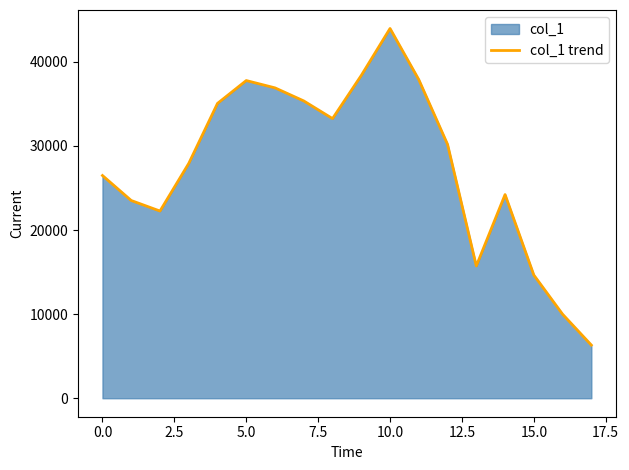

Is it true that the value at 0.0 is 26483?

True